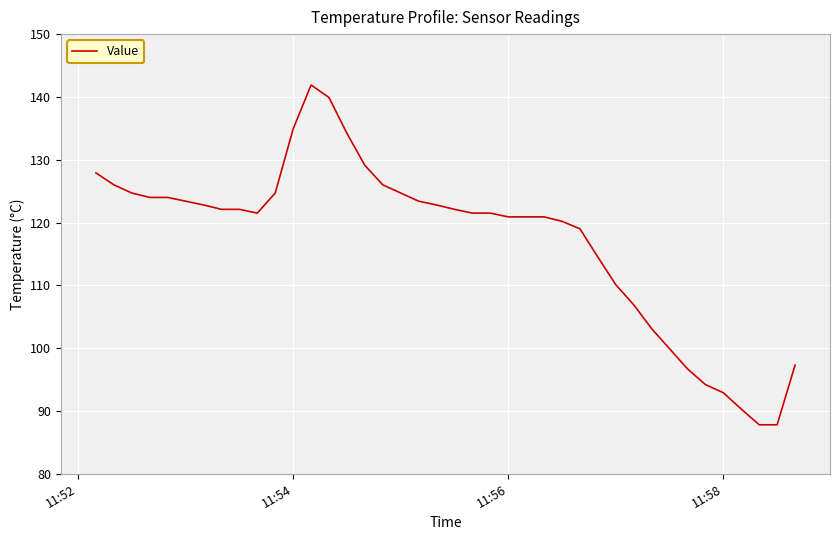

What is the sum of all values?

4688.6